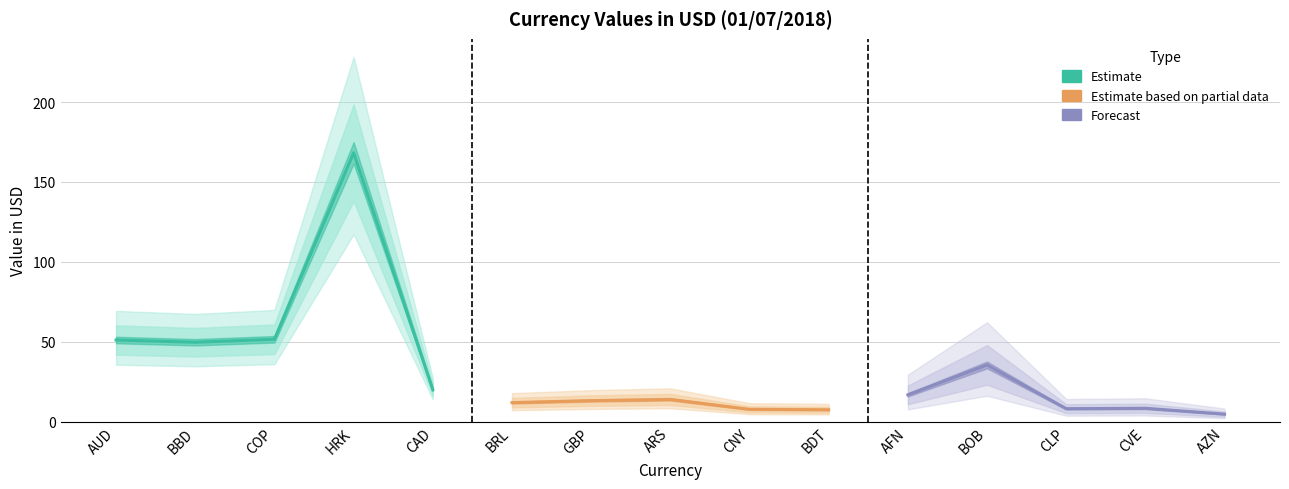

How many interior local valleys does the Estimate series have?

1